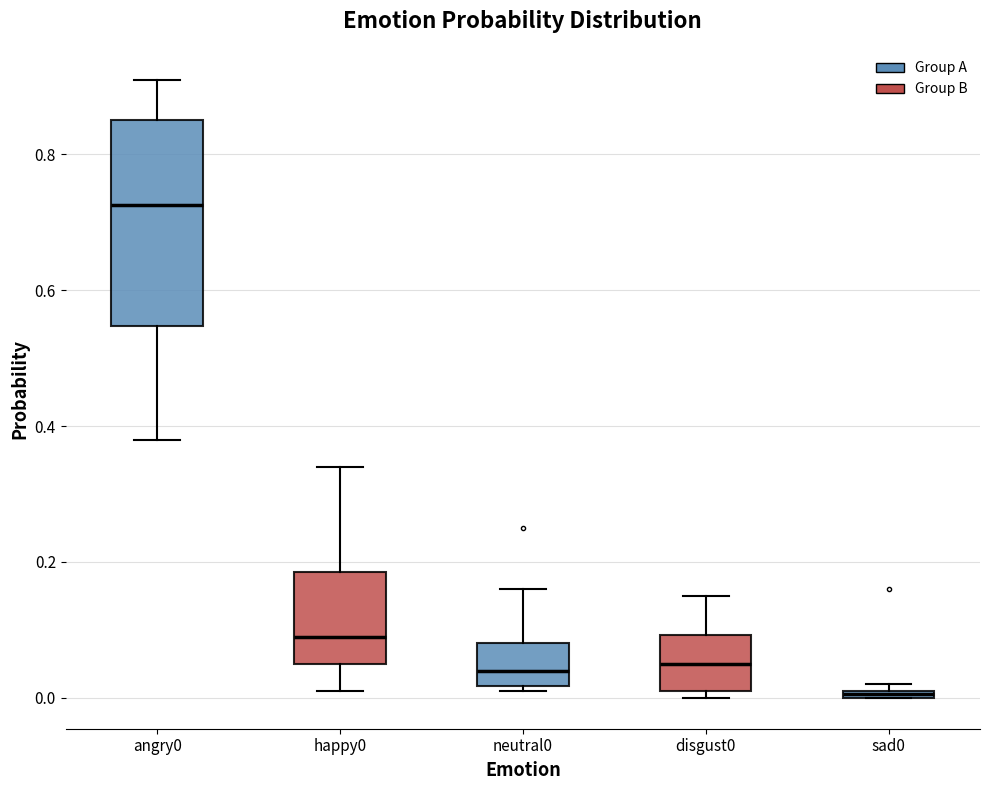

Which box's median line is the lowest?

sad0